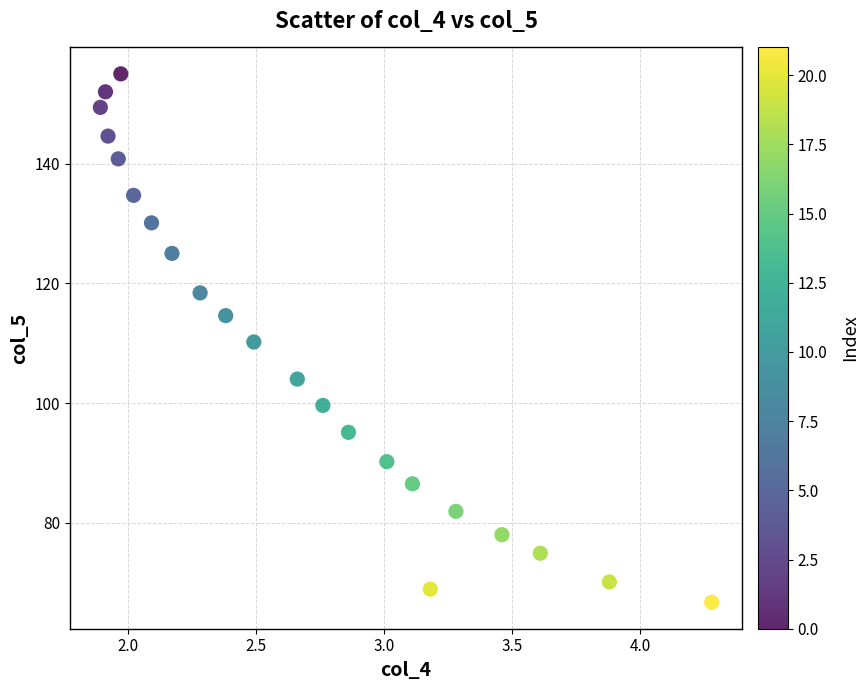

What is the range of X values (max minus min)?

2.4